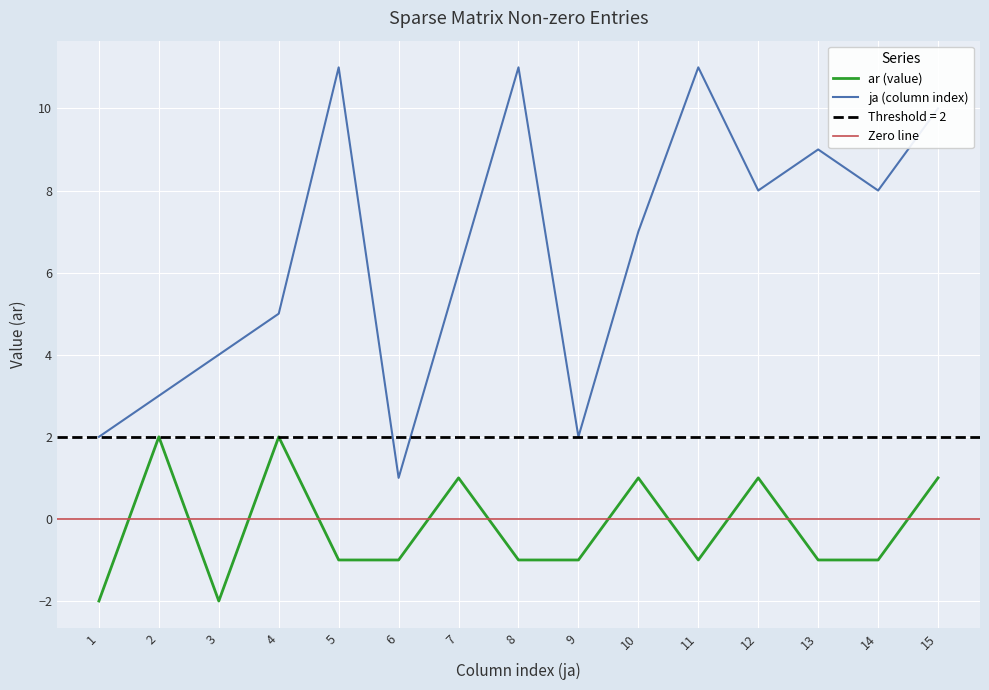

Which series changed the most between 1 and 2?

ar